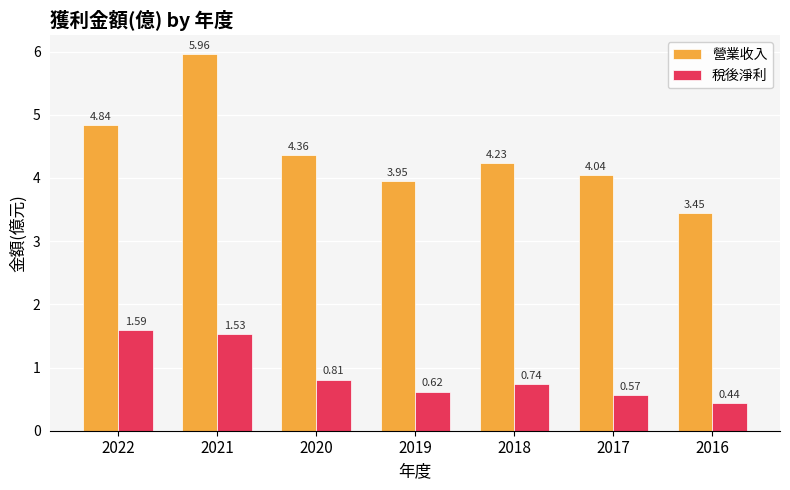

How many bars are there in total?

14